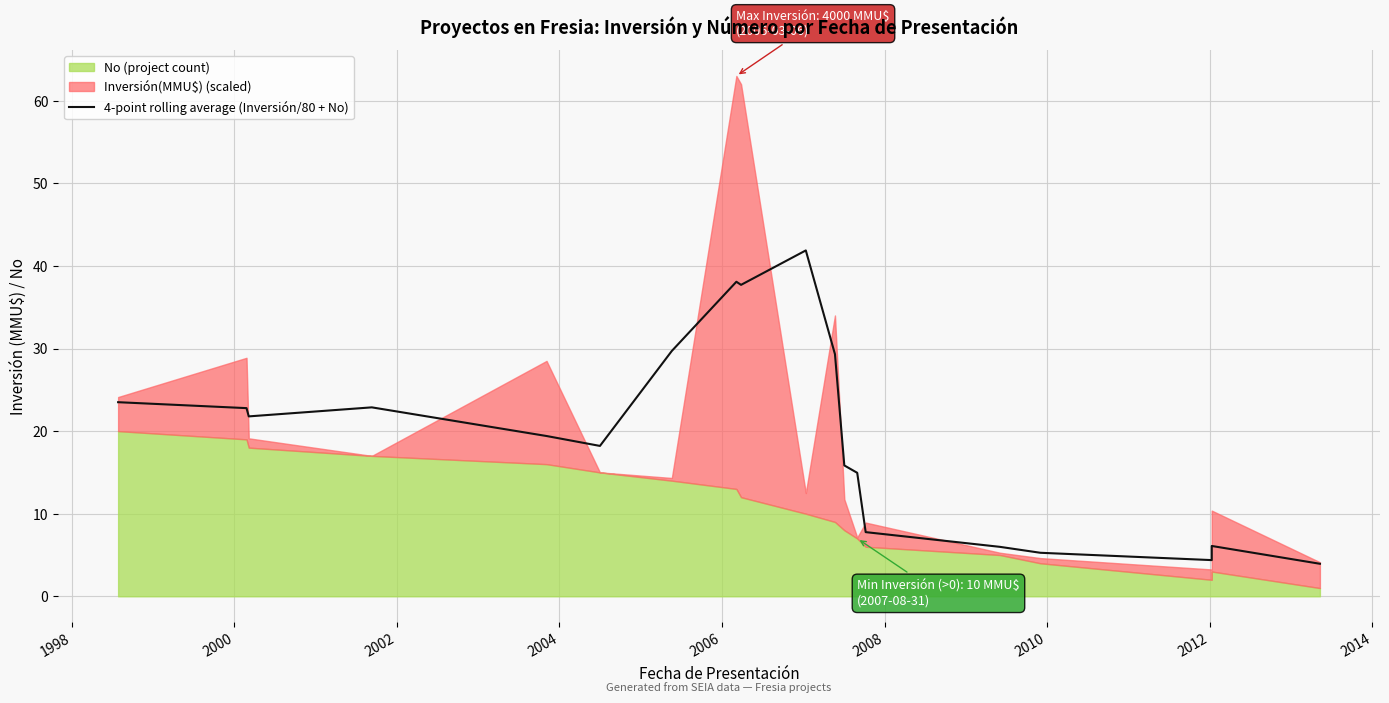

The chart shows a value of 7.5 at 12. True or false?

False